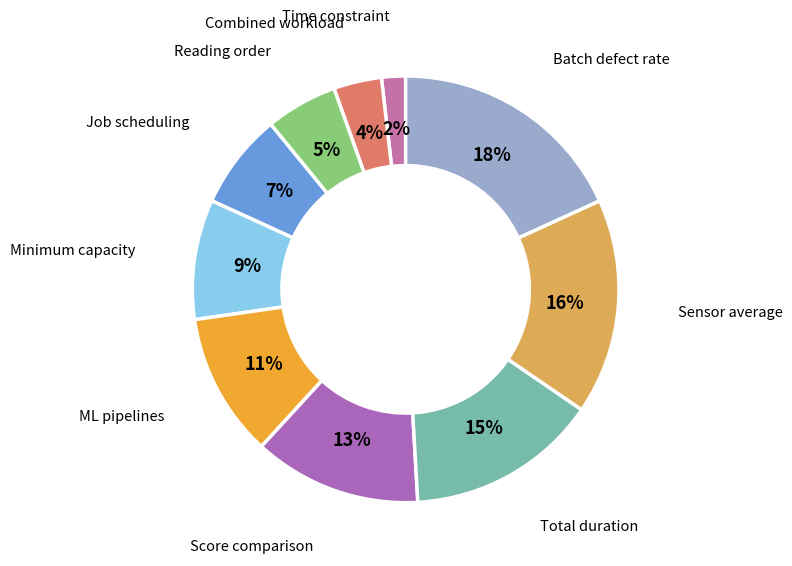

To the nearest percent, what is the difference between the Time constraint and Batch defect rate slice percentages?

16%